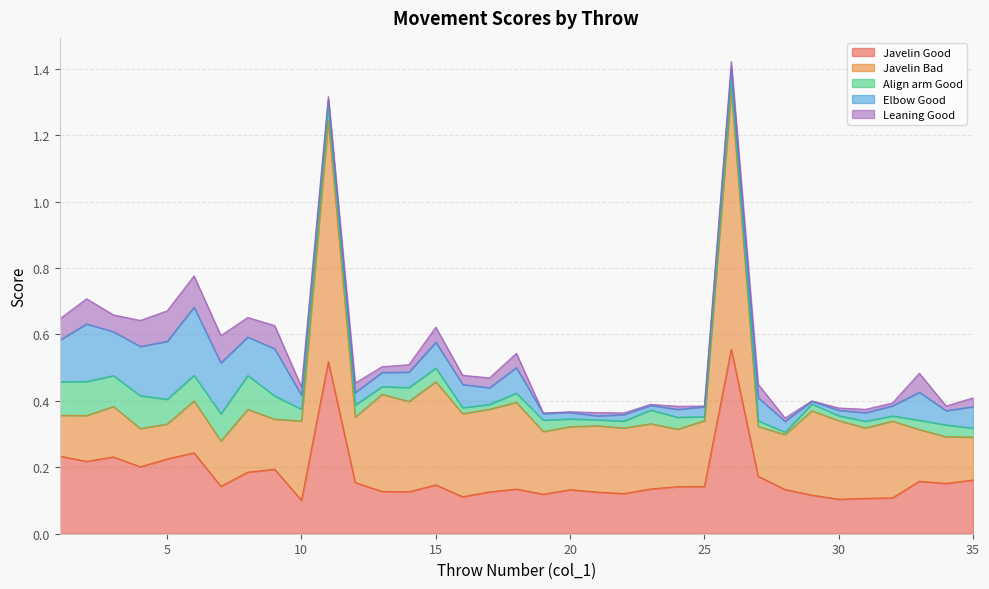

How many intersections are there between Javelin Bad and Javelin Good?

6